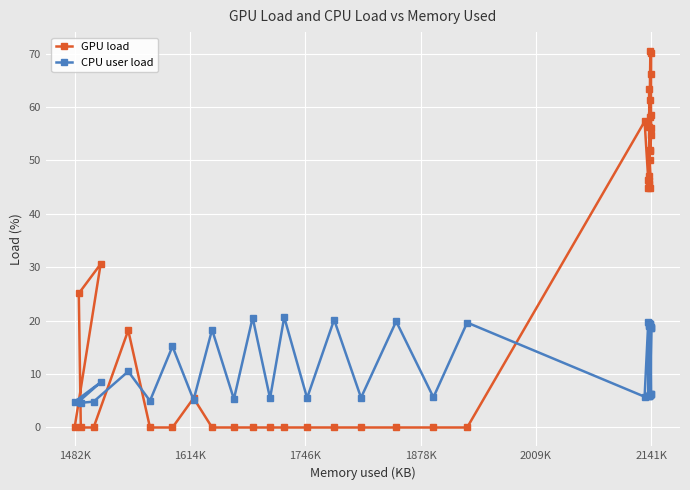

What is the difference between the maximum and minimum values in the CPU user load series?

16.0